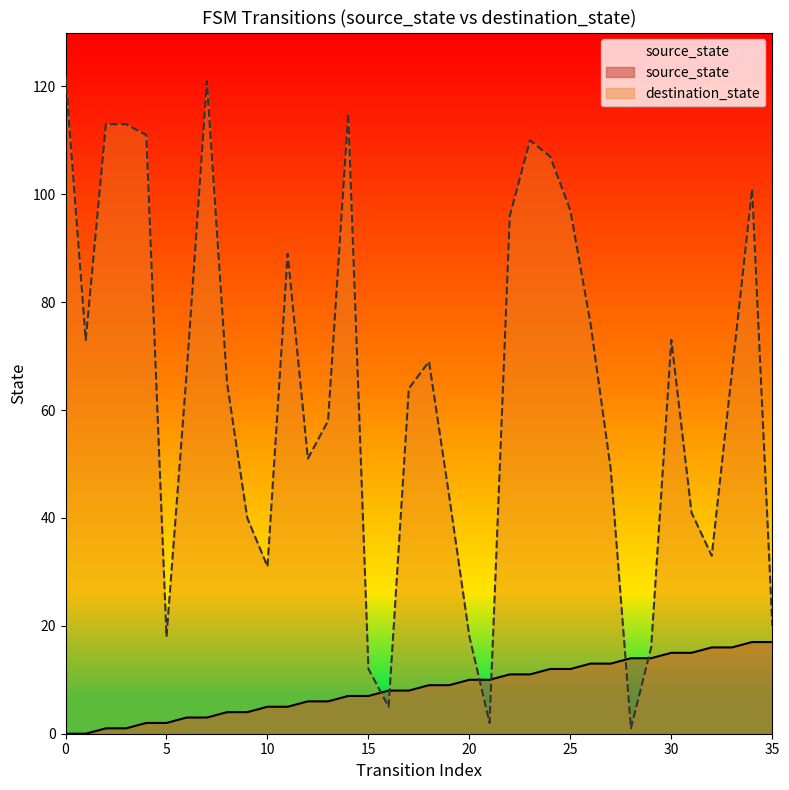

Rank the series at 16 from highest to lowest value.

source_state, destination_state